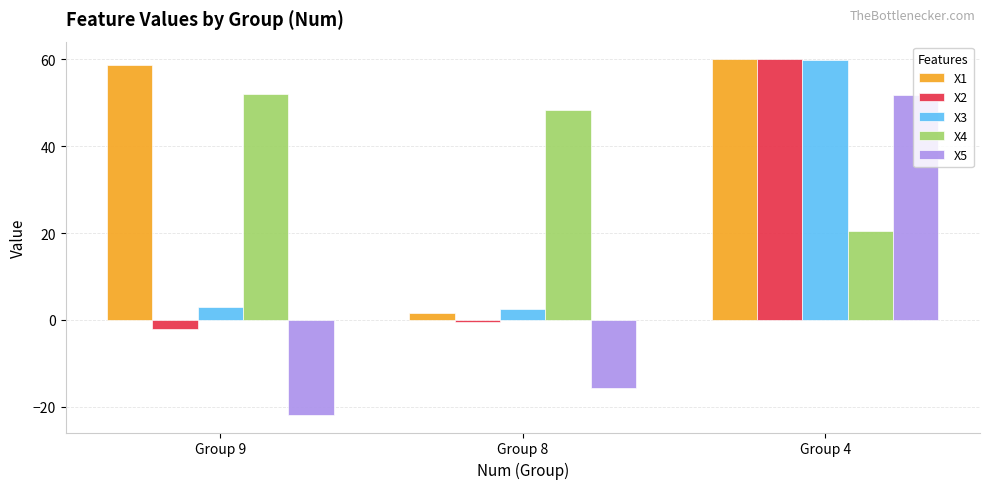

Which category has the lowest value across all series?

Group 9